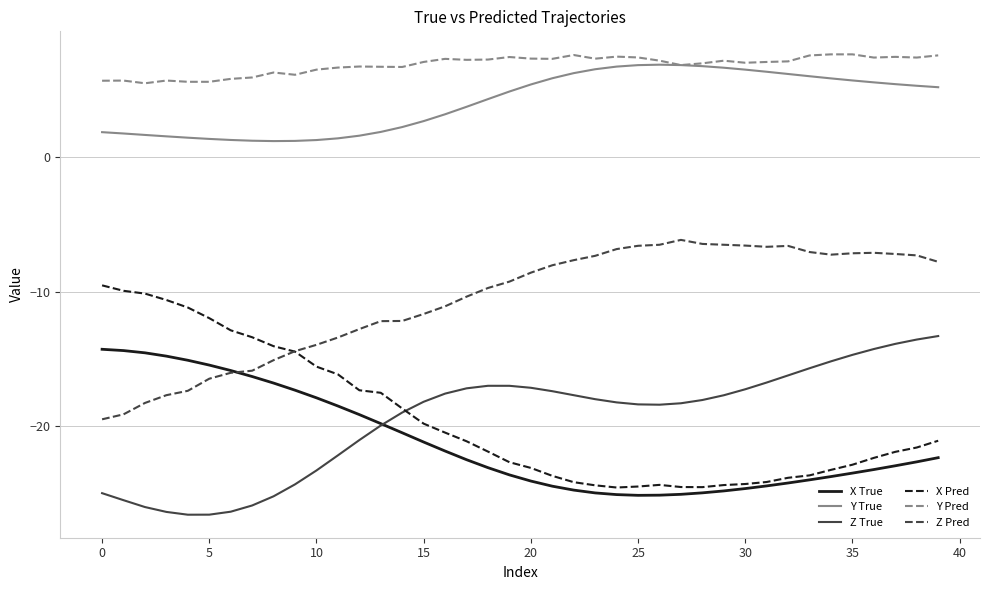

What is the maximum value shown in the chart?

7.6